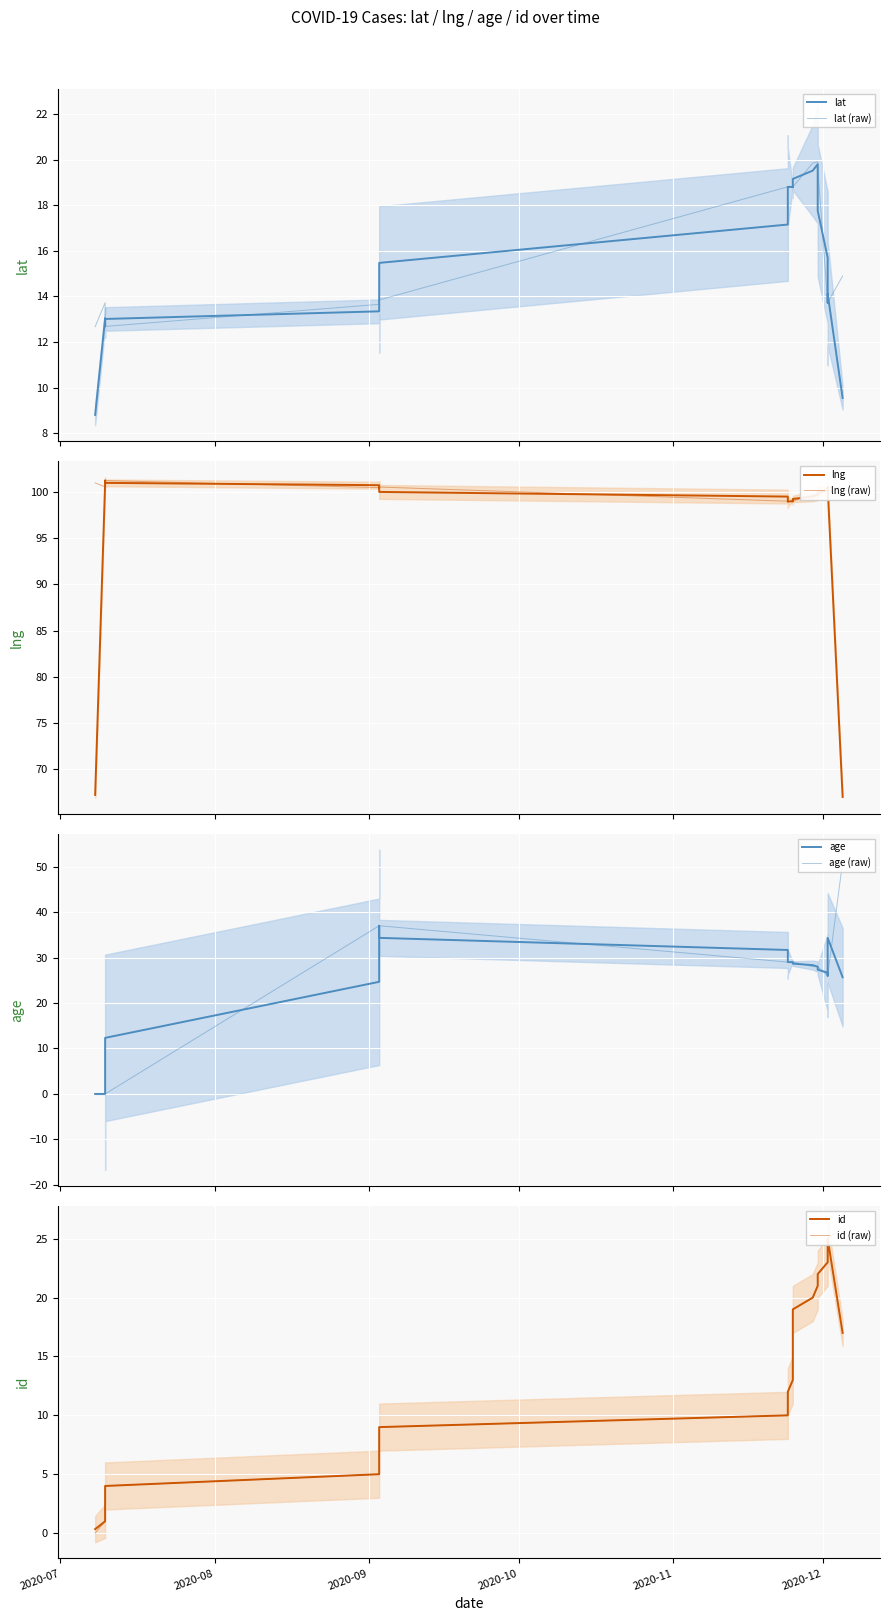

Is it true that id equals 7.3 at 2020-09-03?

False